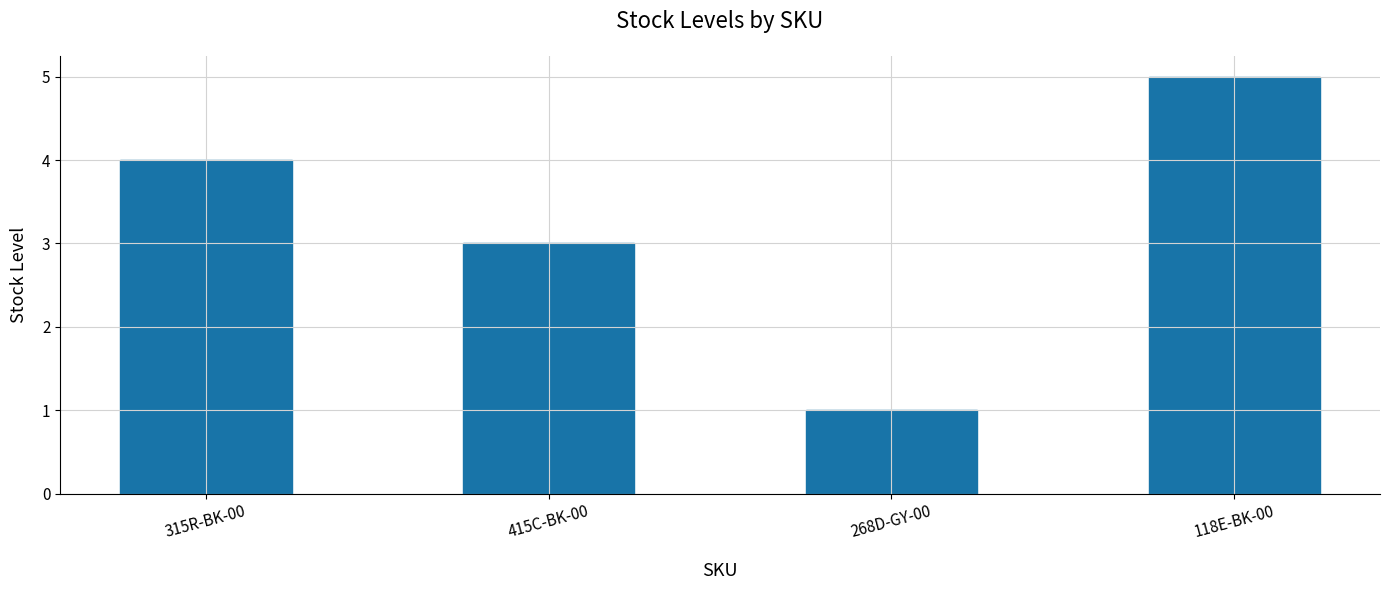

What is the ratio of the value at 415C-BK-00 to the value at 268D-GY-00?

3.0